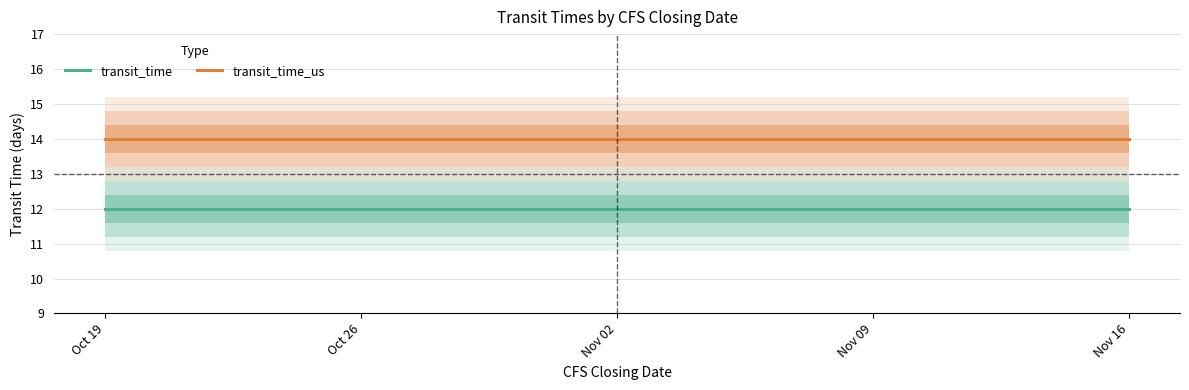

Which series has the largest total across all categories?

transit_time_us